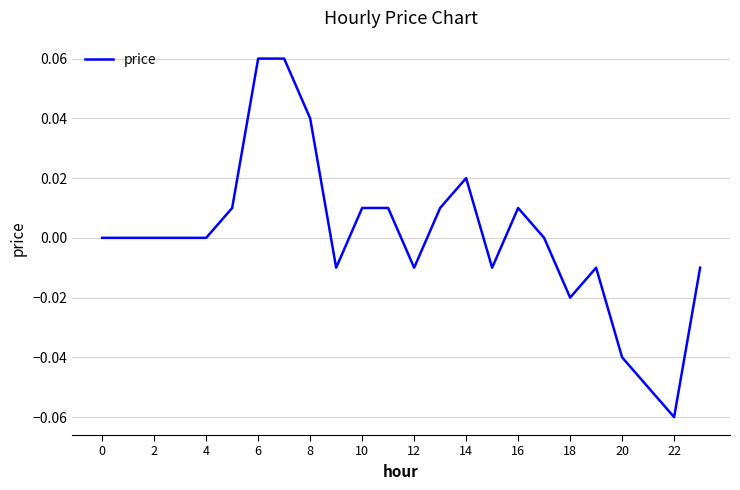

Which category has the lowest value across all series?

22